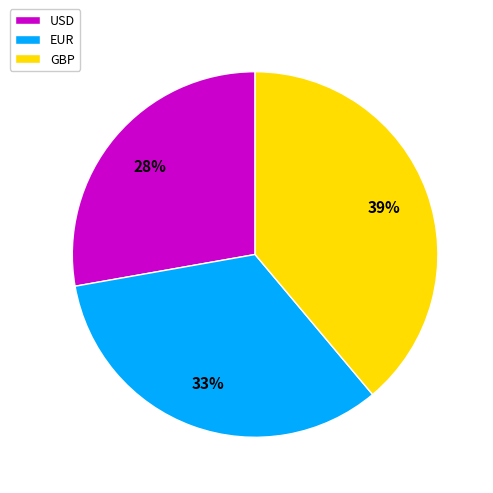

Is there a majority slice in this chart?

No